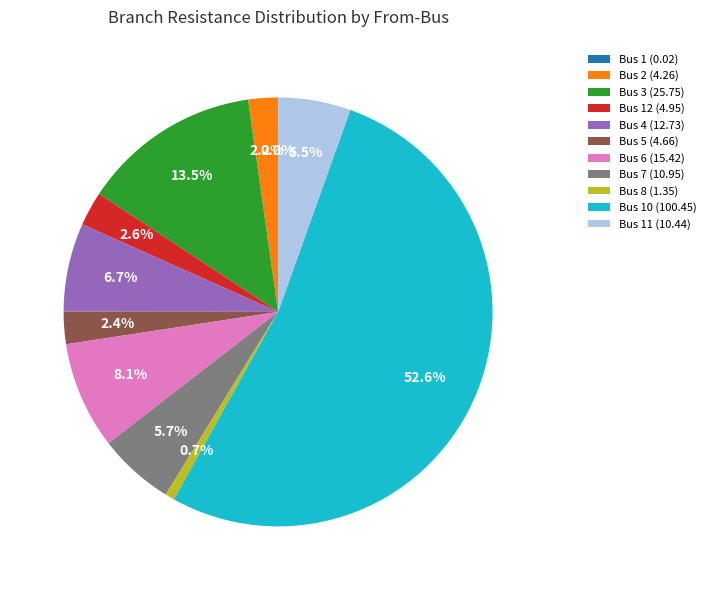

Is the sum of Bus 3 (25.75) and Bus 5 (4.66) greater than half?

No